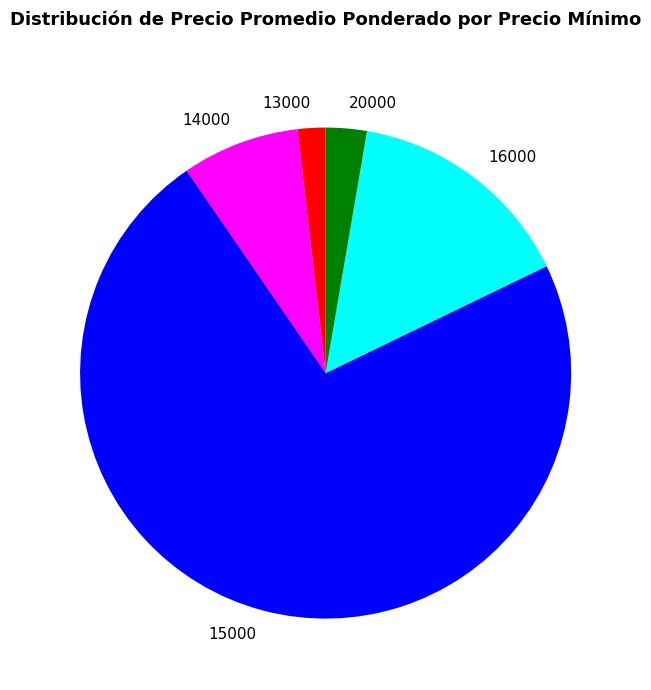

Which category has the biggest portion of the pie?

15000